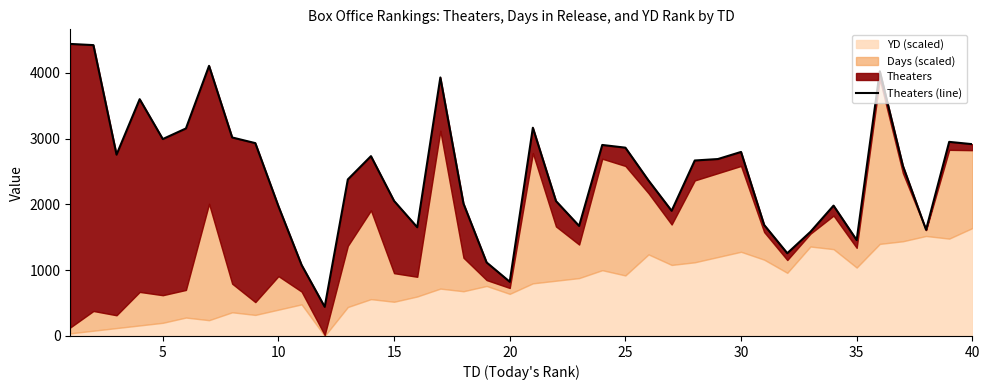

Count the number of categories in the chart.

40